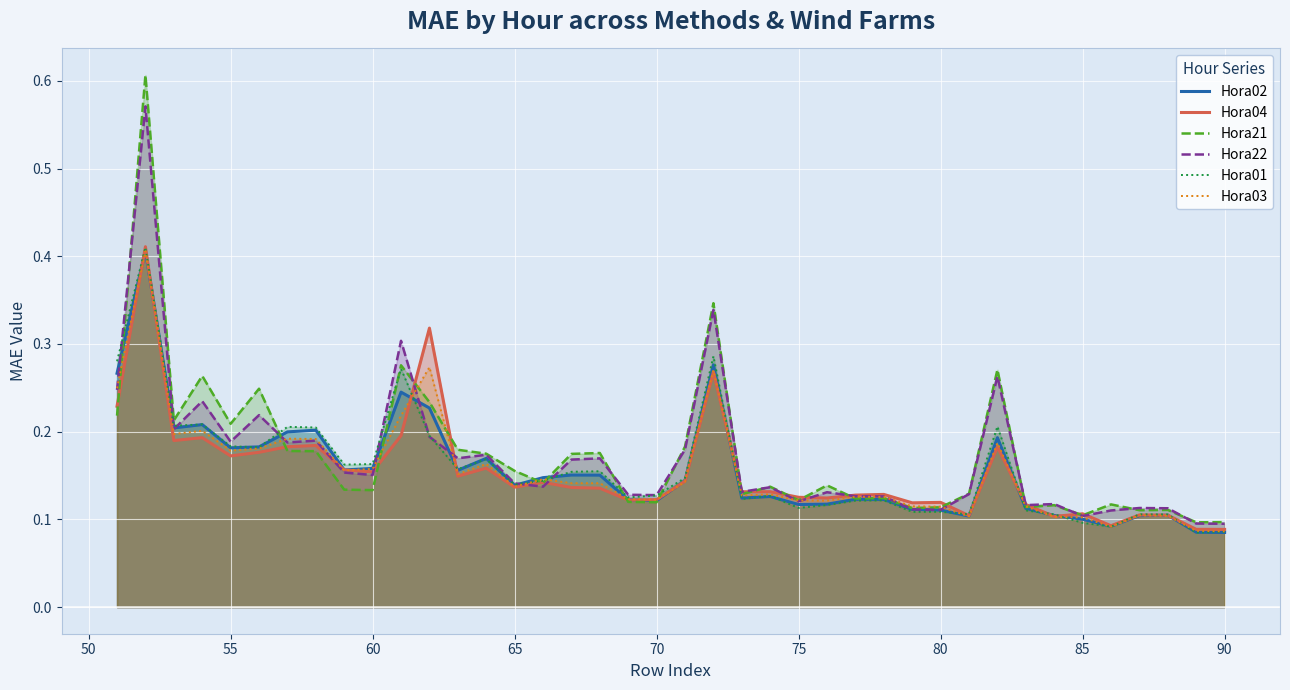

Which series has the widest spread of values?

Hora21